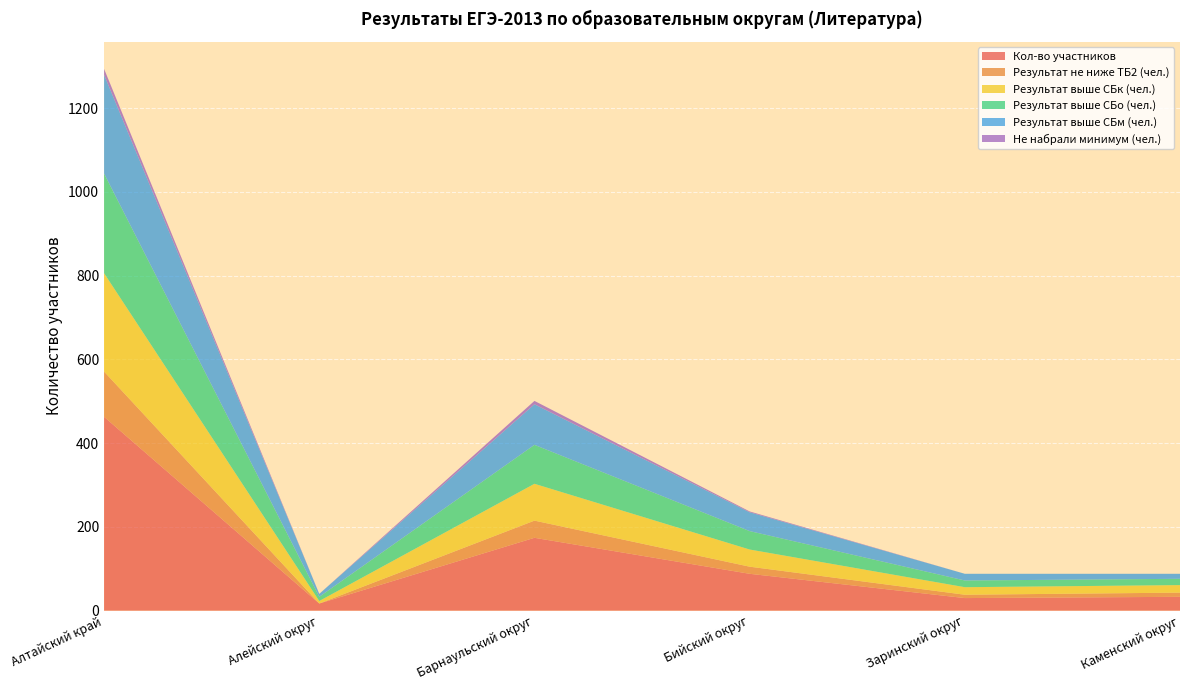

Reading left to right, what are all the values shown in this chart?

Кол-во участников: 463	17	174	88	30	33
Результат не ниже ТБ2 (чел.): 108	0	41	17	8	10
Результат выше СБк (чел.): 235	6	88	41	18	18
Результат выше СБо (чел.): 238	10	93	44	16	15
Результат выше СБм (чел.): 236	7	97	45	16	12
Не набрали минимум (чел.): 14	0	8	2	0	0